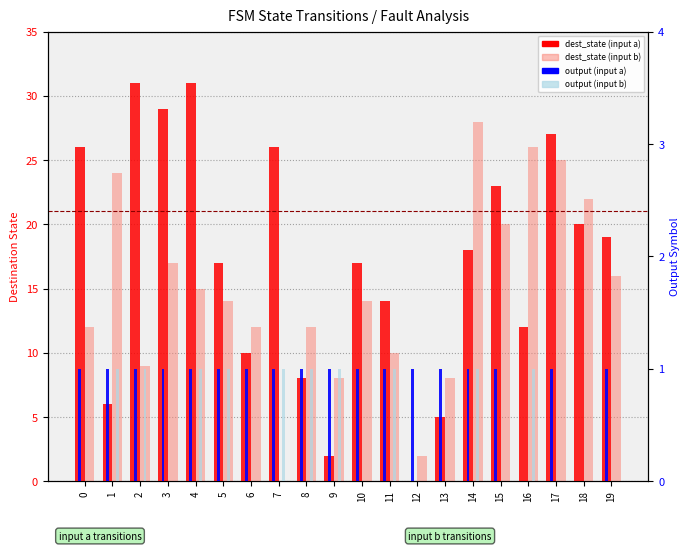

What is the value of the output (input a) bar at the 4th from the left?

1